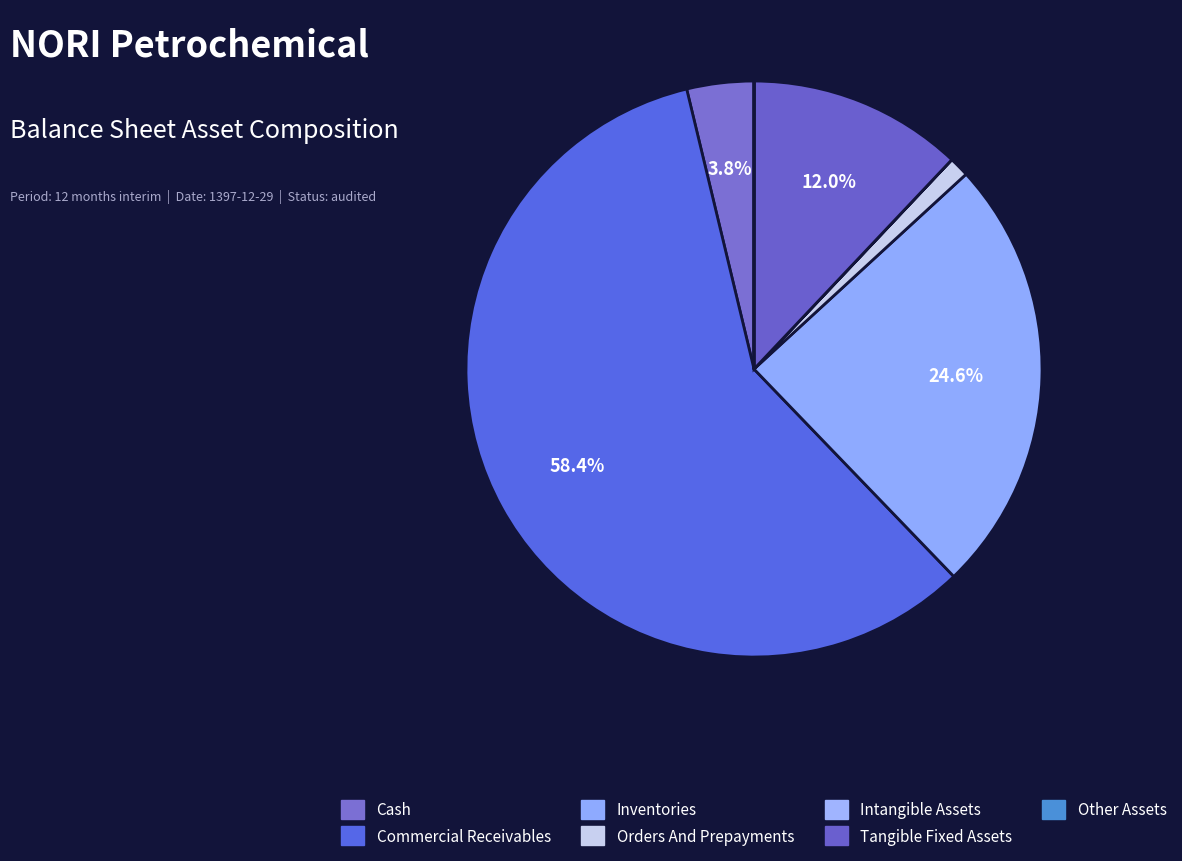

How many segments does this pie chart have?

7